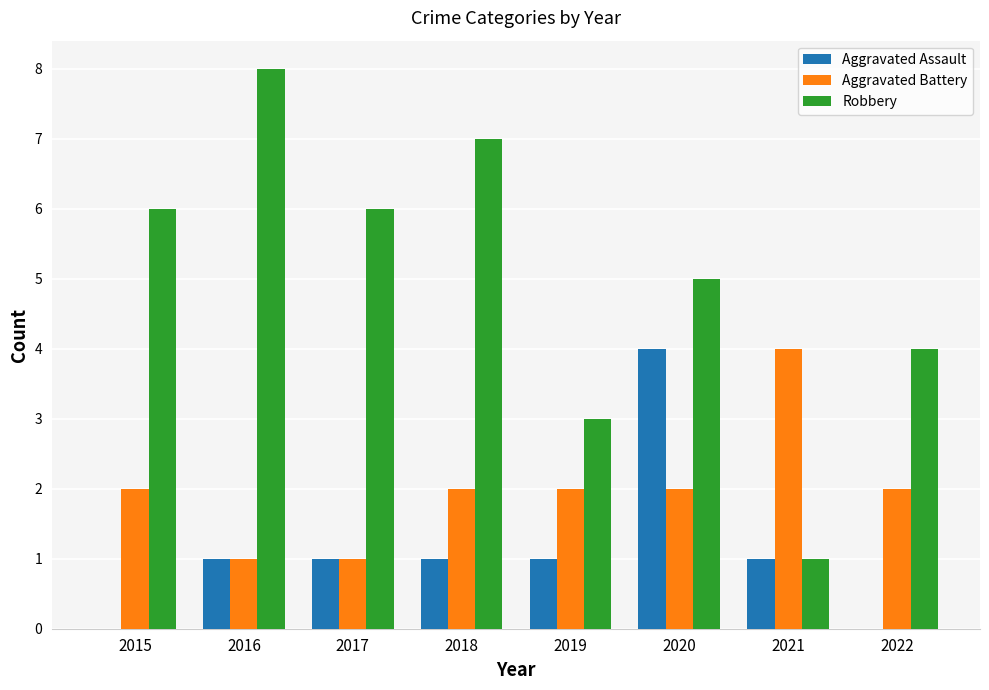

Which label corresponds to the largest value in the chart?

2016